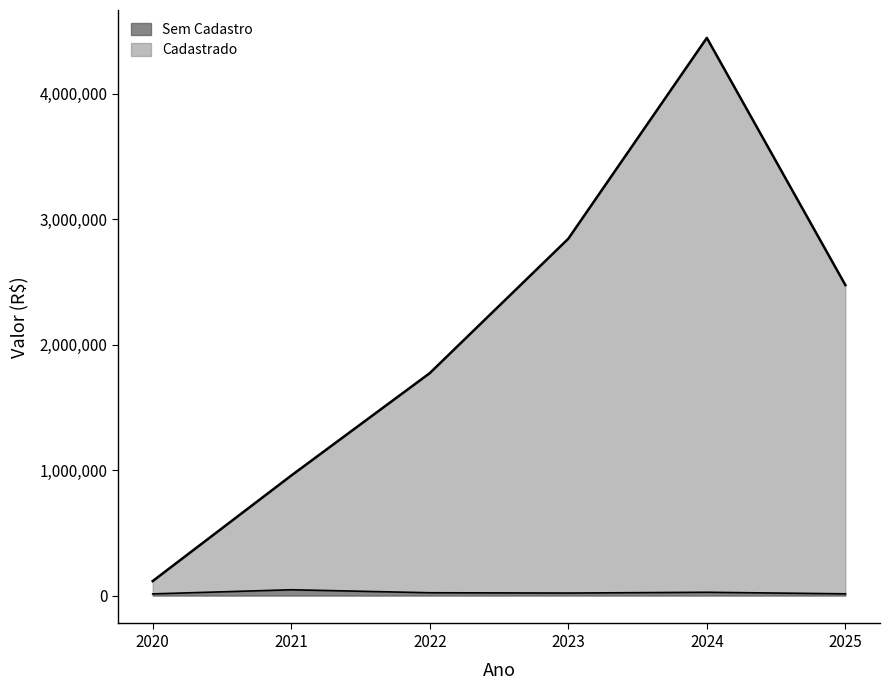

True or false: Sem Cadastro has a value of 31920.6 at 2023.

False